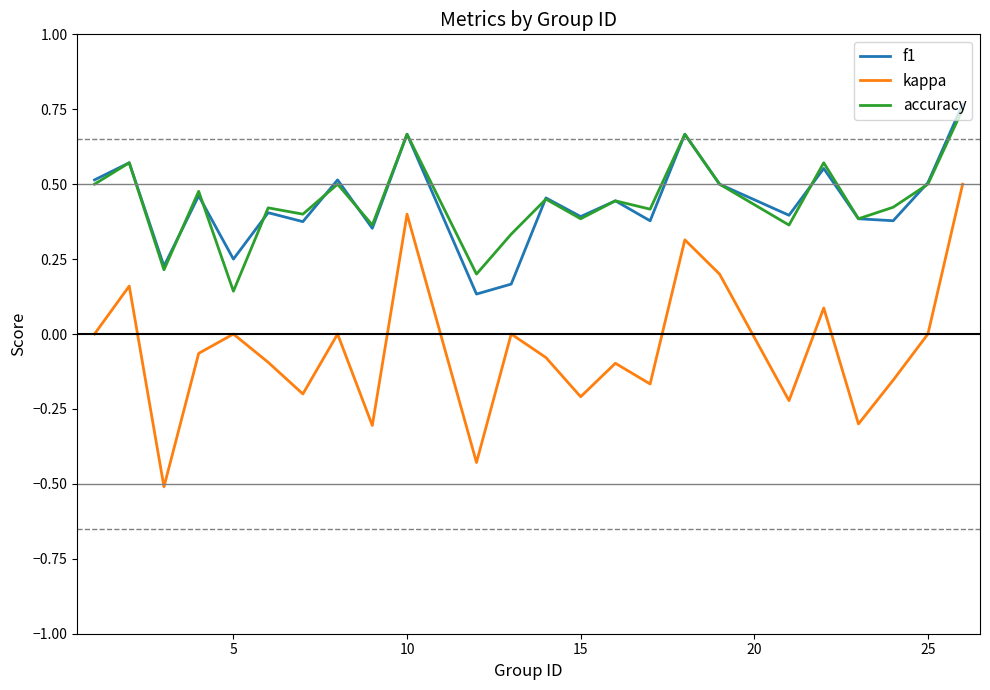

True or false: accuracy and kappa cross at least once.

False